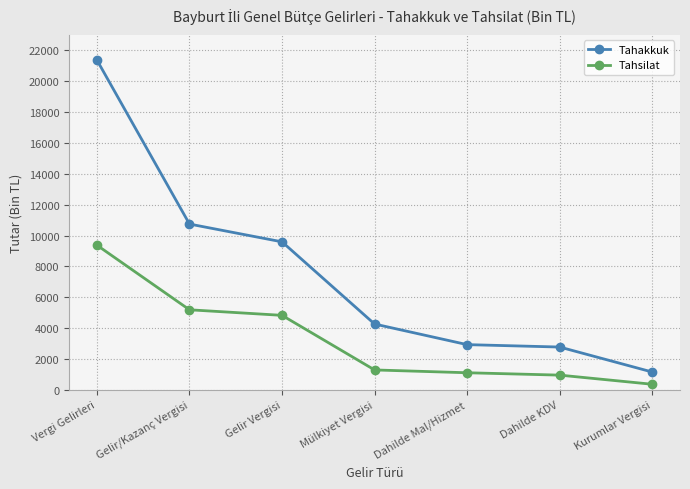

What is the average value of the Tahsilat series?

3299